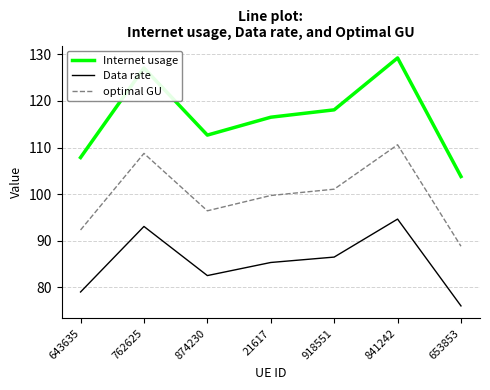

True or false: Data rate and Internet usage intersect in this chart.

False